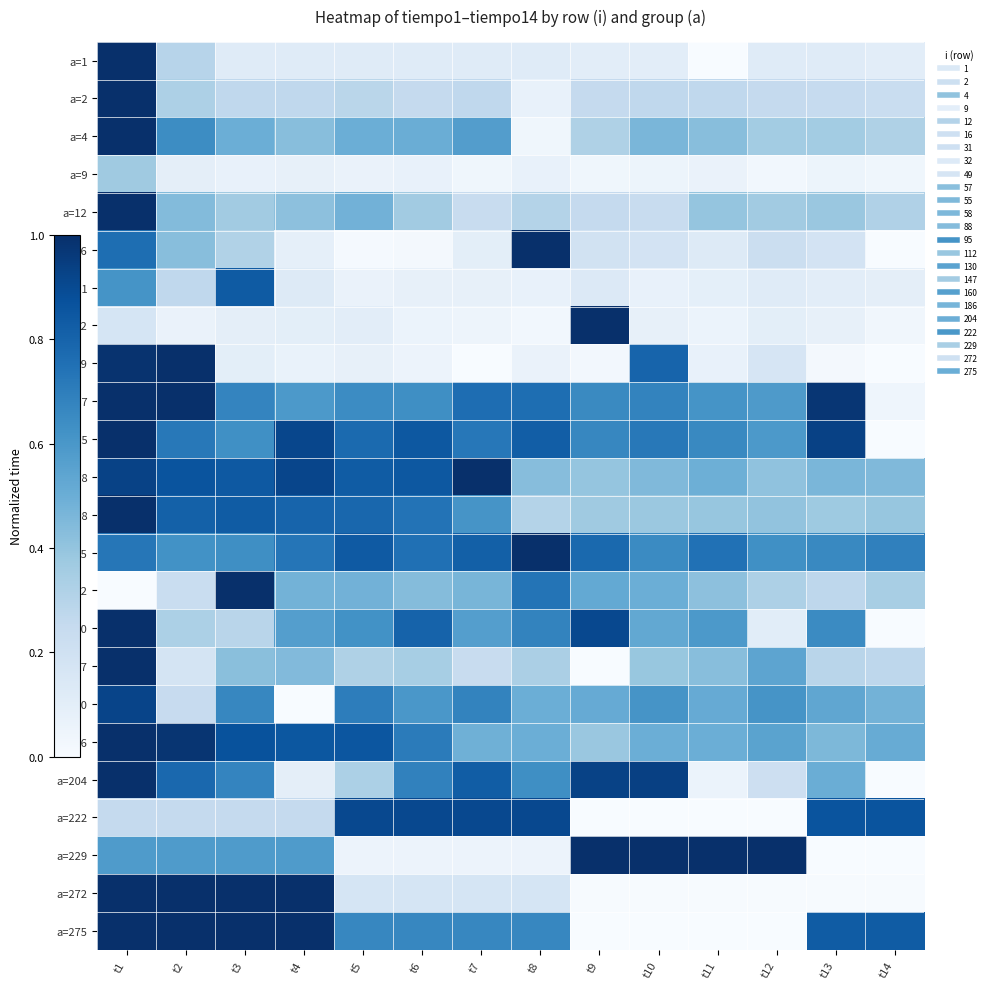

What is the greatest value displayed?

1.0